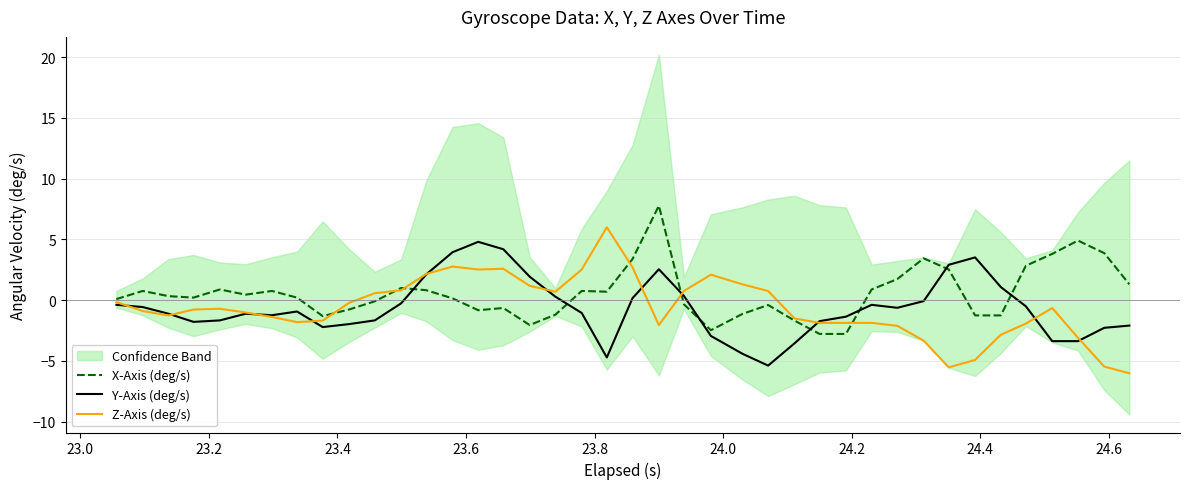

How many series are shown in this chart?

3